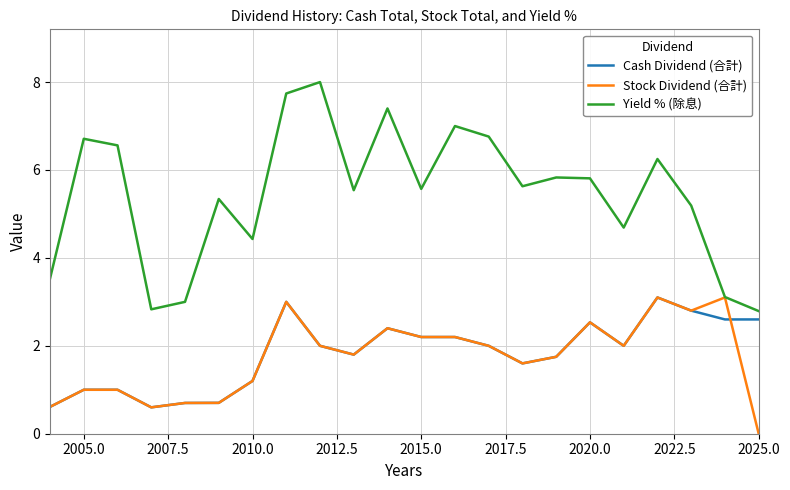

At which category does Stock Dividend (合計) reach its first local peak?

2005.0